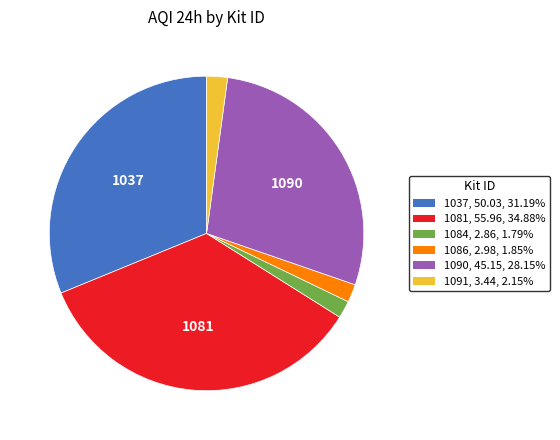

How many segments does this pie chart have?

6